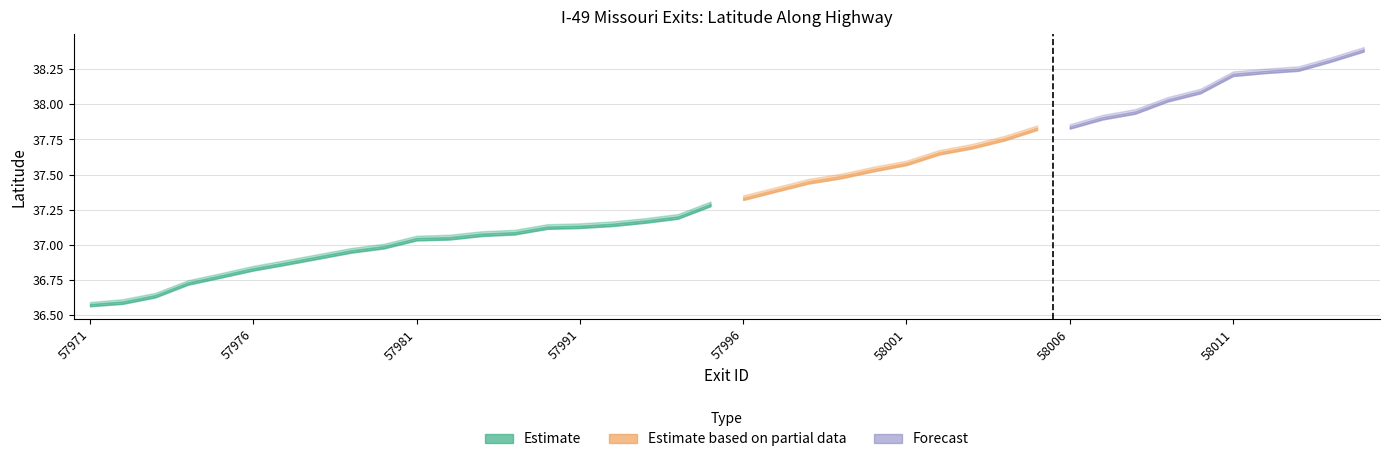

What is the highest value of the latitude_upper series?

38.4